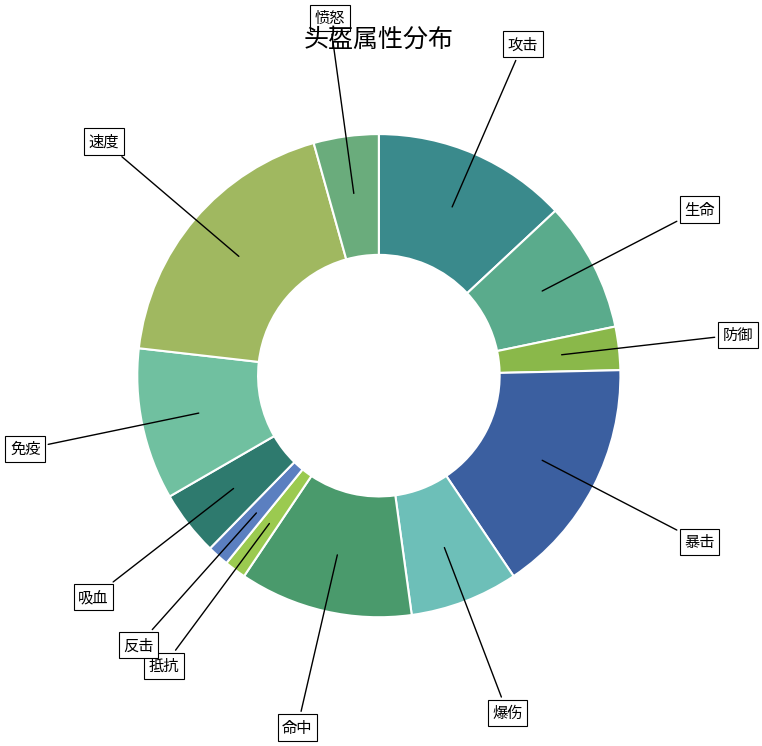

Is 爆伤 the majority of the pie?

No